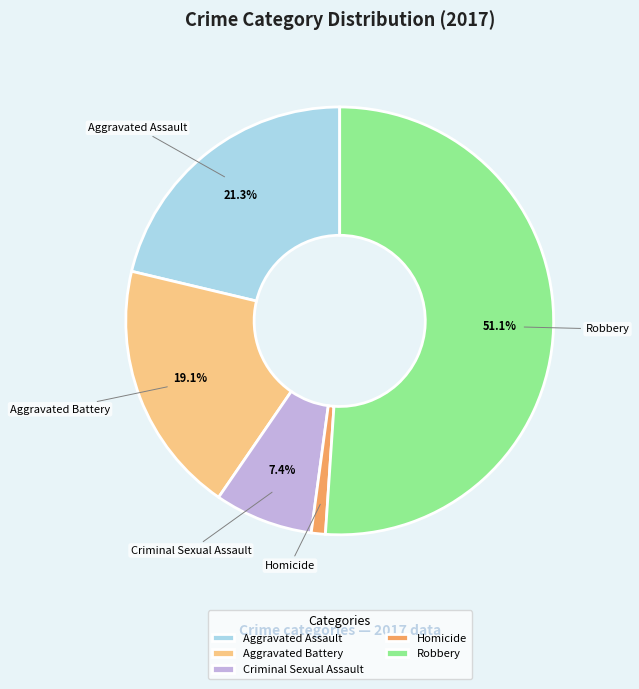

Does Criminal Sexual Assault account for over 50% of the chart?

No